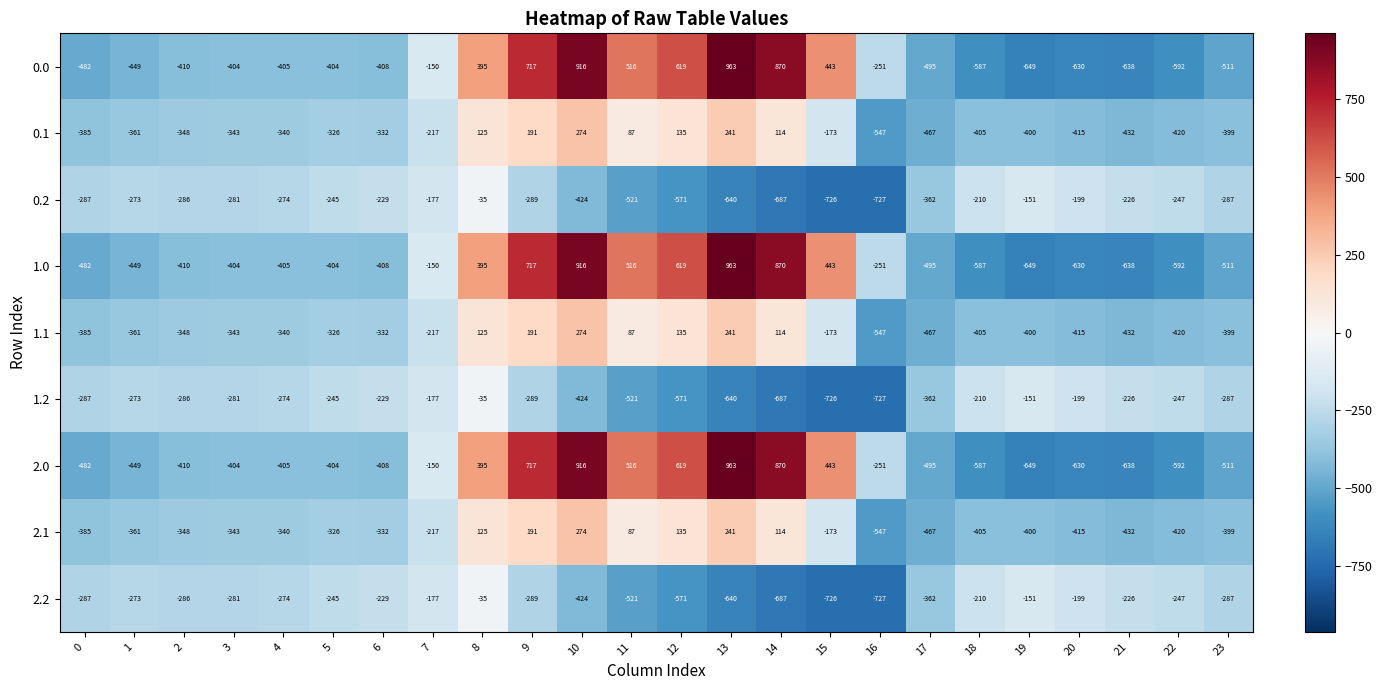

What is the average value of the 2.1 series?

-214